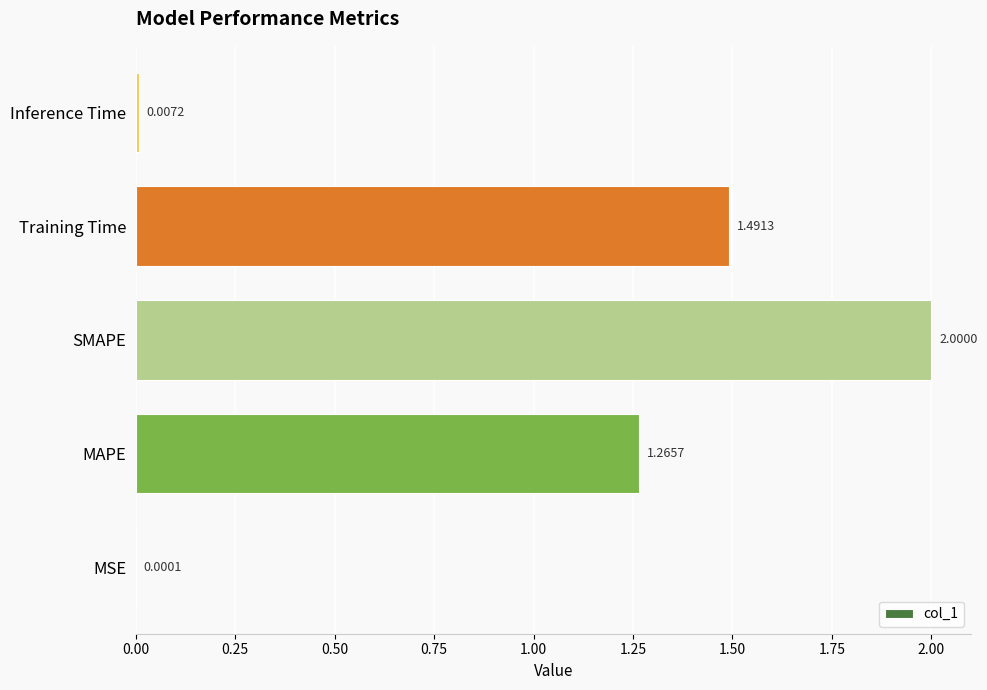

Which has a higher value, Training Time or SMAPE?

SMAPE